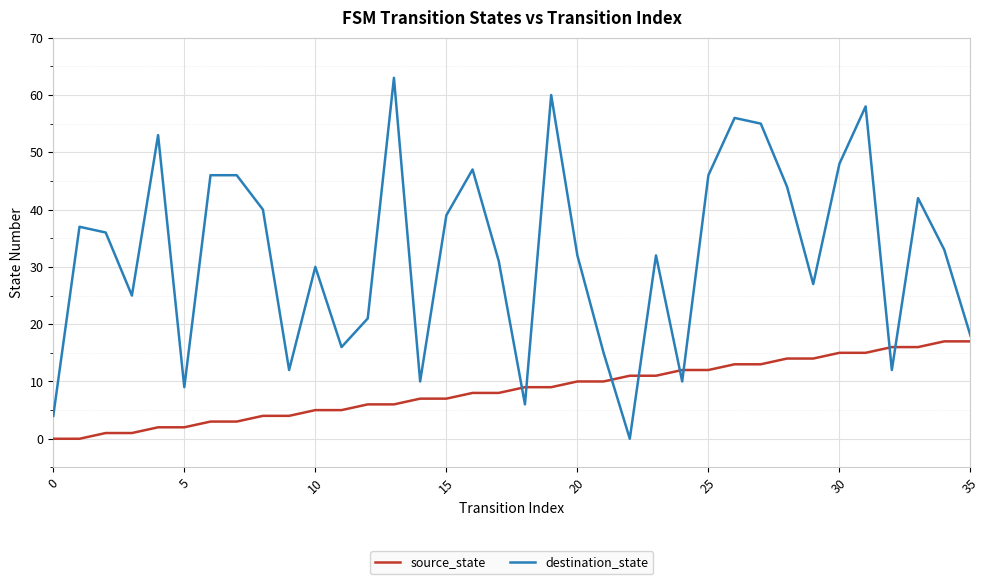

Count the number of categories in the chart.

36